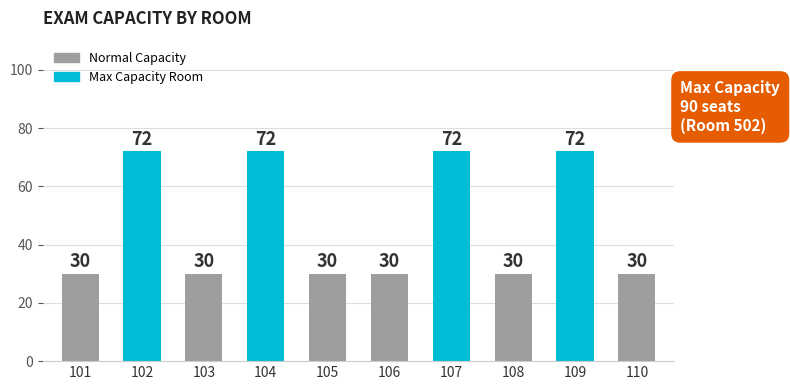

What is the sum of all values?

468